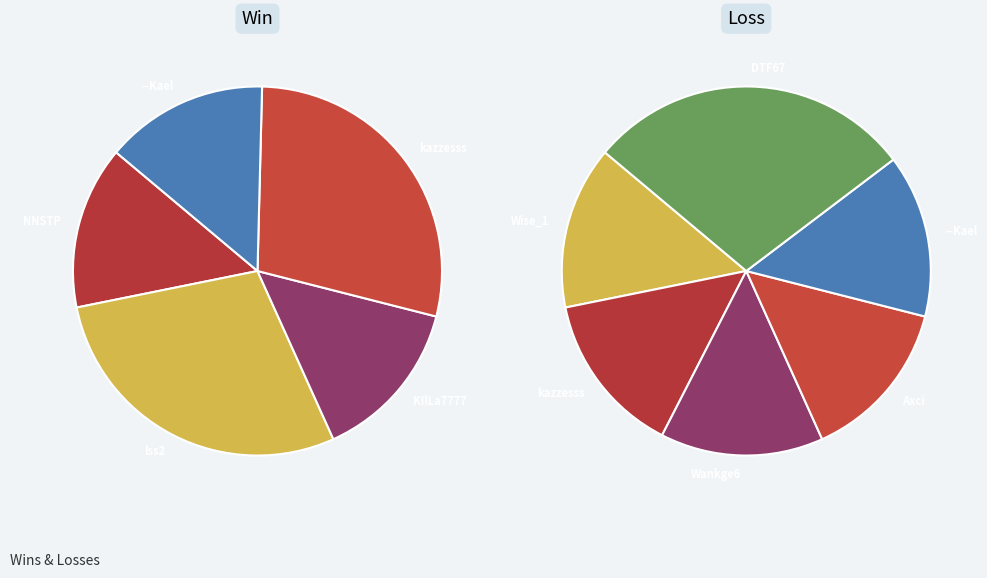

Between NNSTP and KIlLa7777, which is larger?

NNSTP